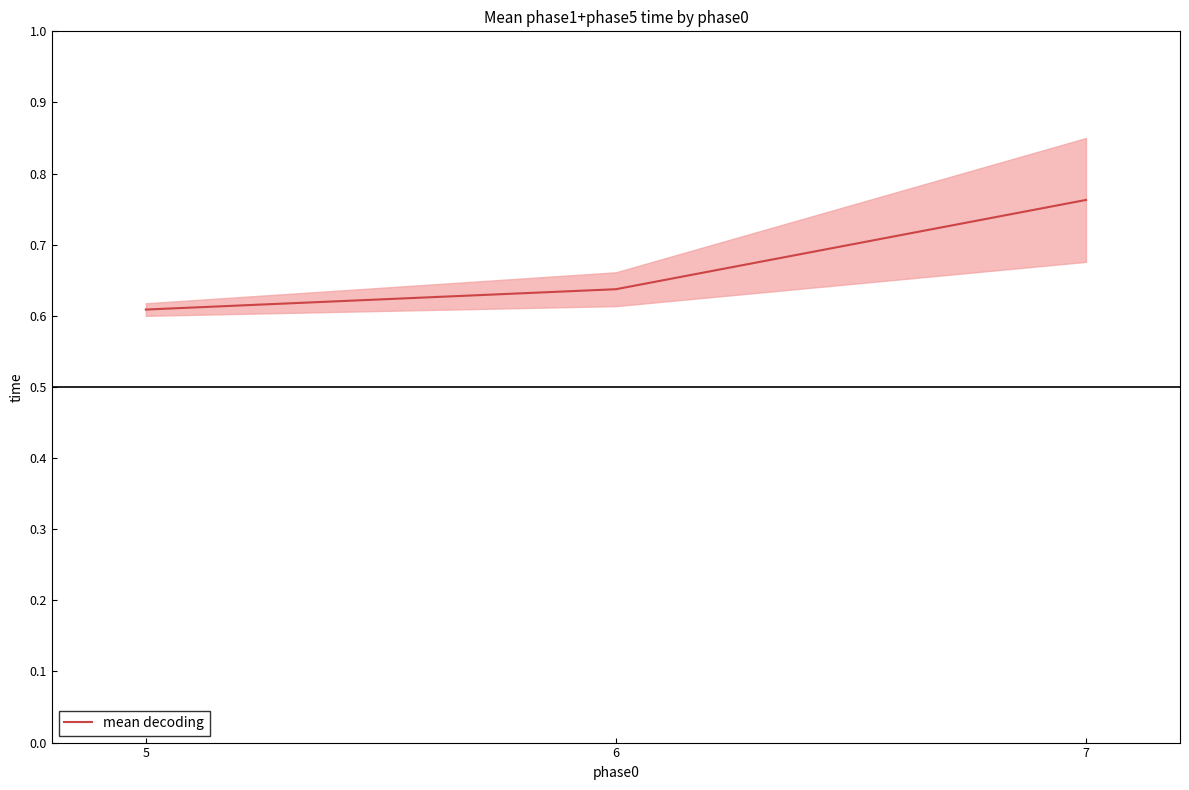

List the labels in order of value, smallest first.

5, 6, 7